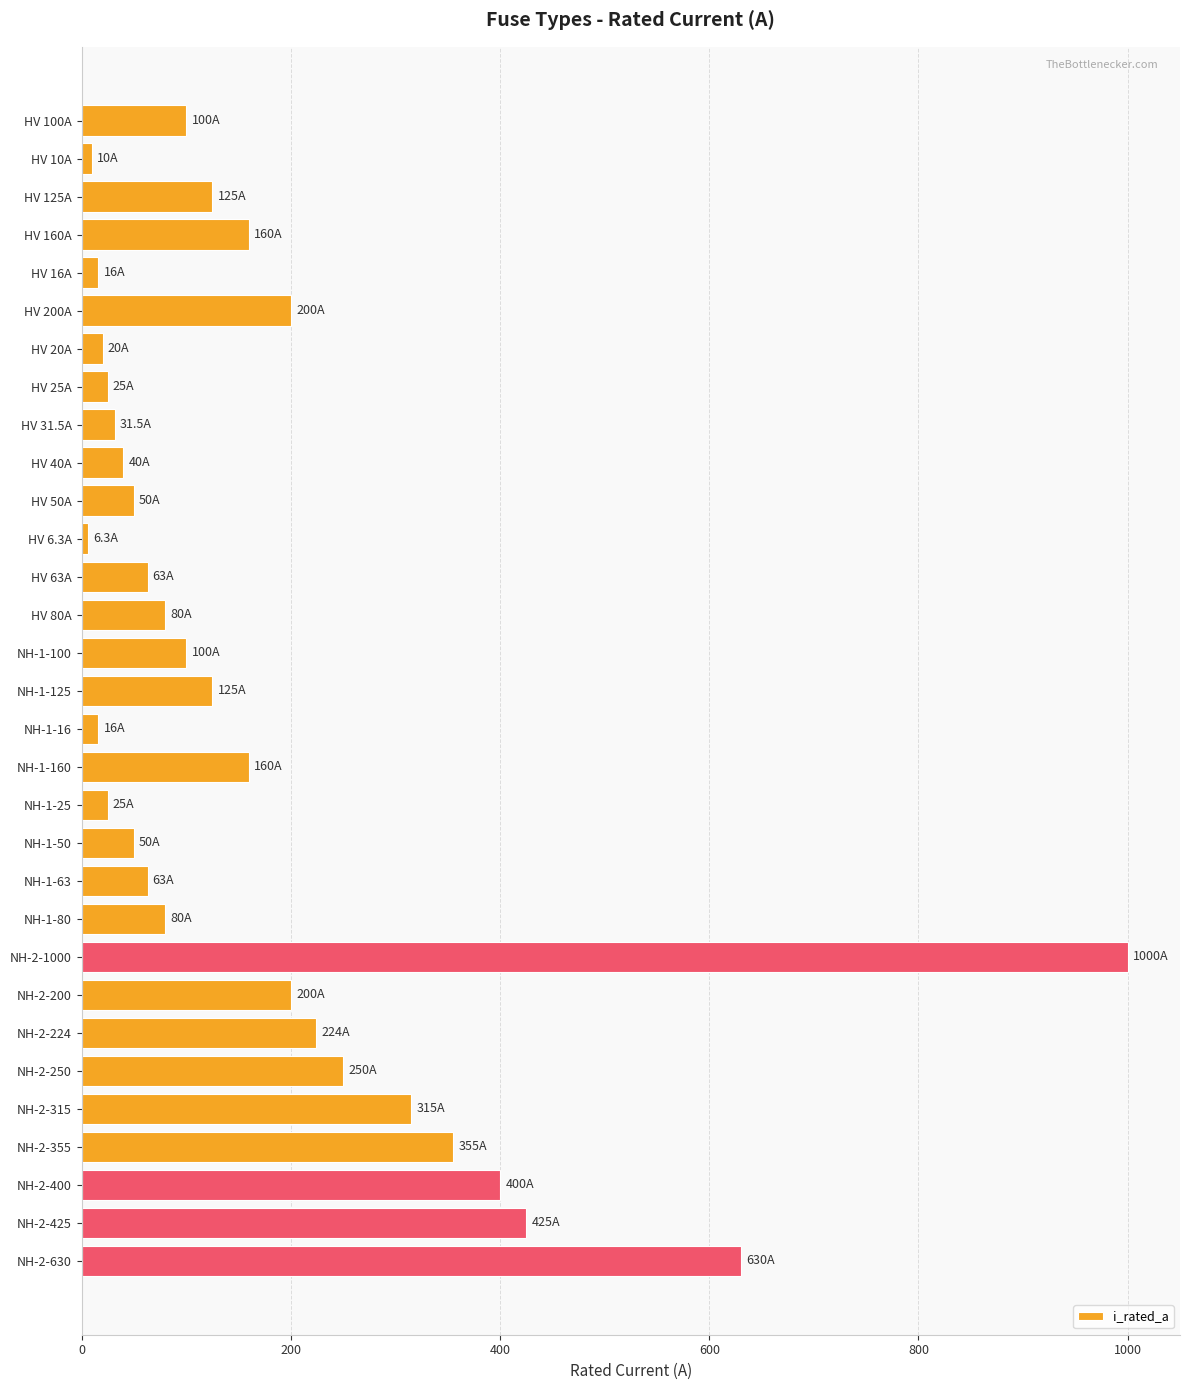

What is the difference between the maximum and minimum values?

993.7